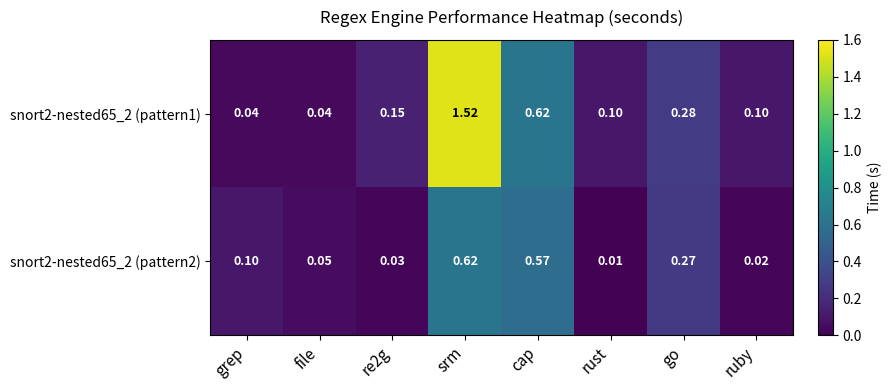

Which category has the highest value in the snort2-nested65_2 (pattern2) series?

srm